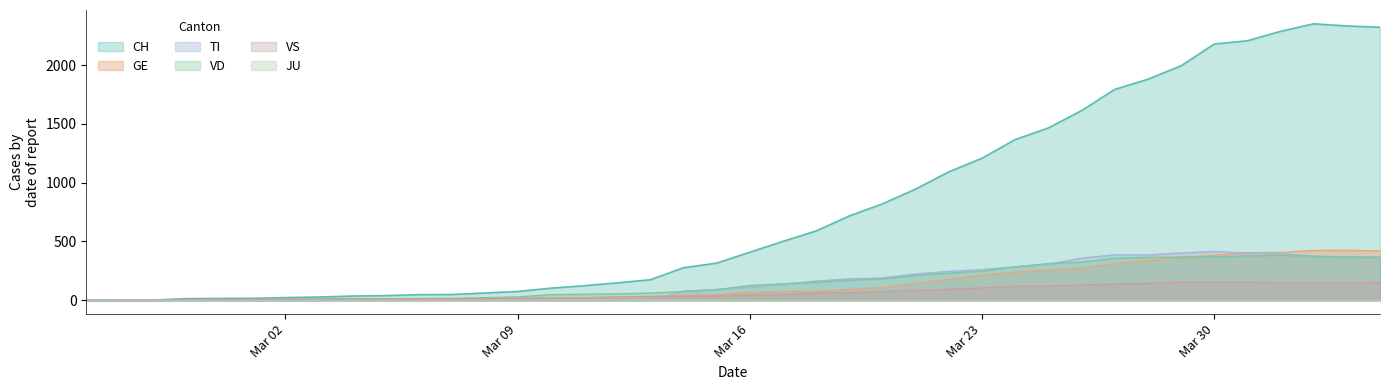

Which series has the largest range (max minus min)?

CH